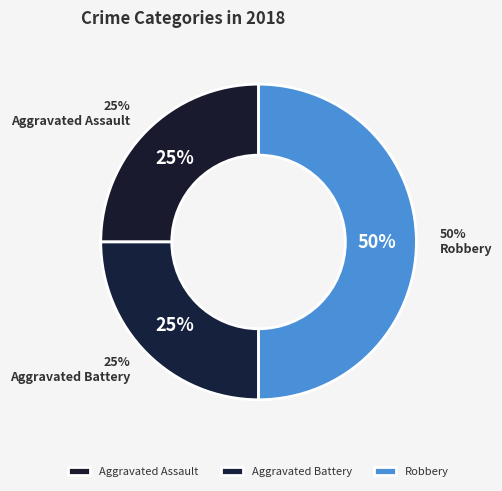

To the nearest percent, what is the average slice percentage?

33%